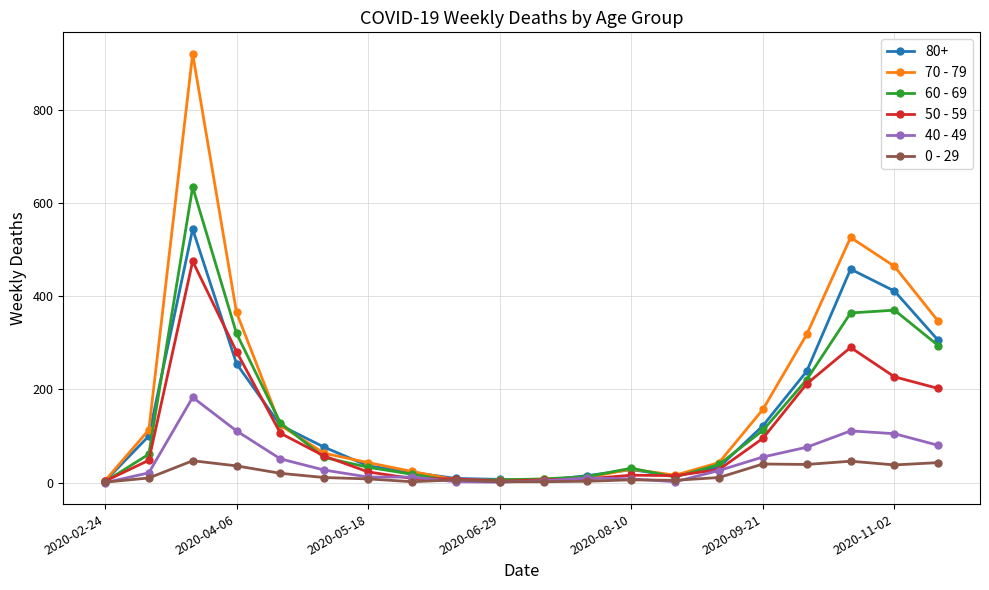

True or false: 70 - 79 has more than 0 interior local peaks.

True